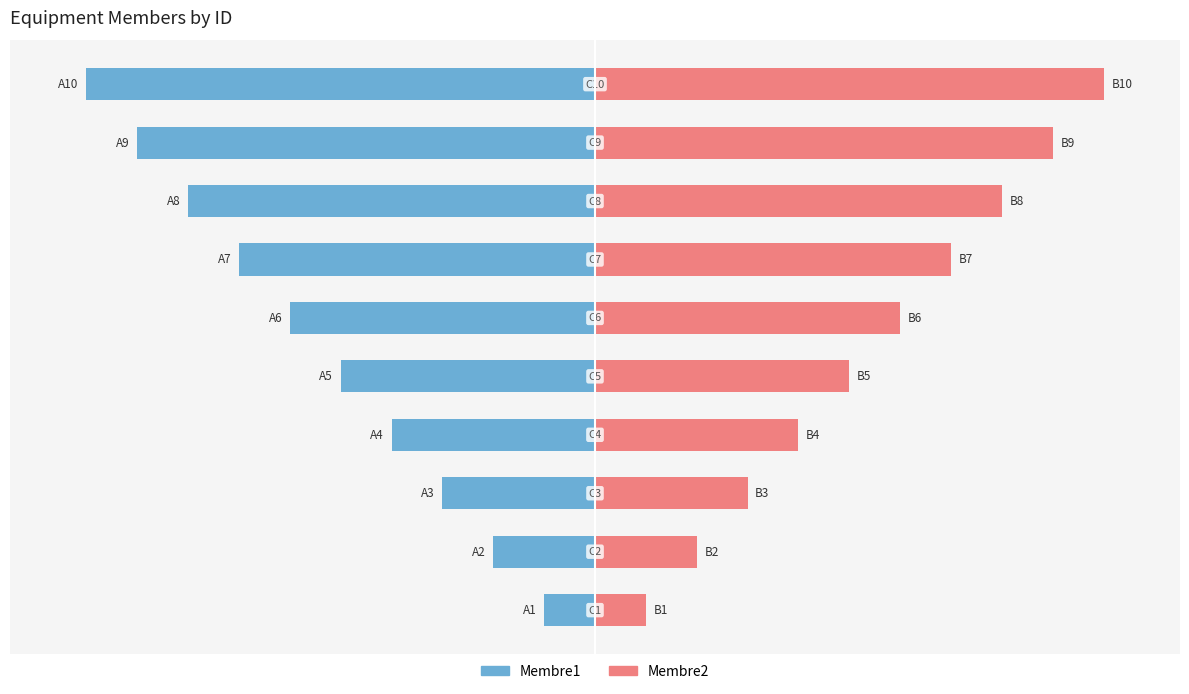

Reading right to left, list all the values displayed in this chart.

Membre1: -10	-9	-8	-7	-6	-5	-4	-3	-2	-1
Membre2: 10	9	8	7	6	5	4	3	2	1